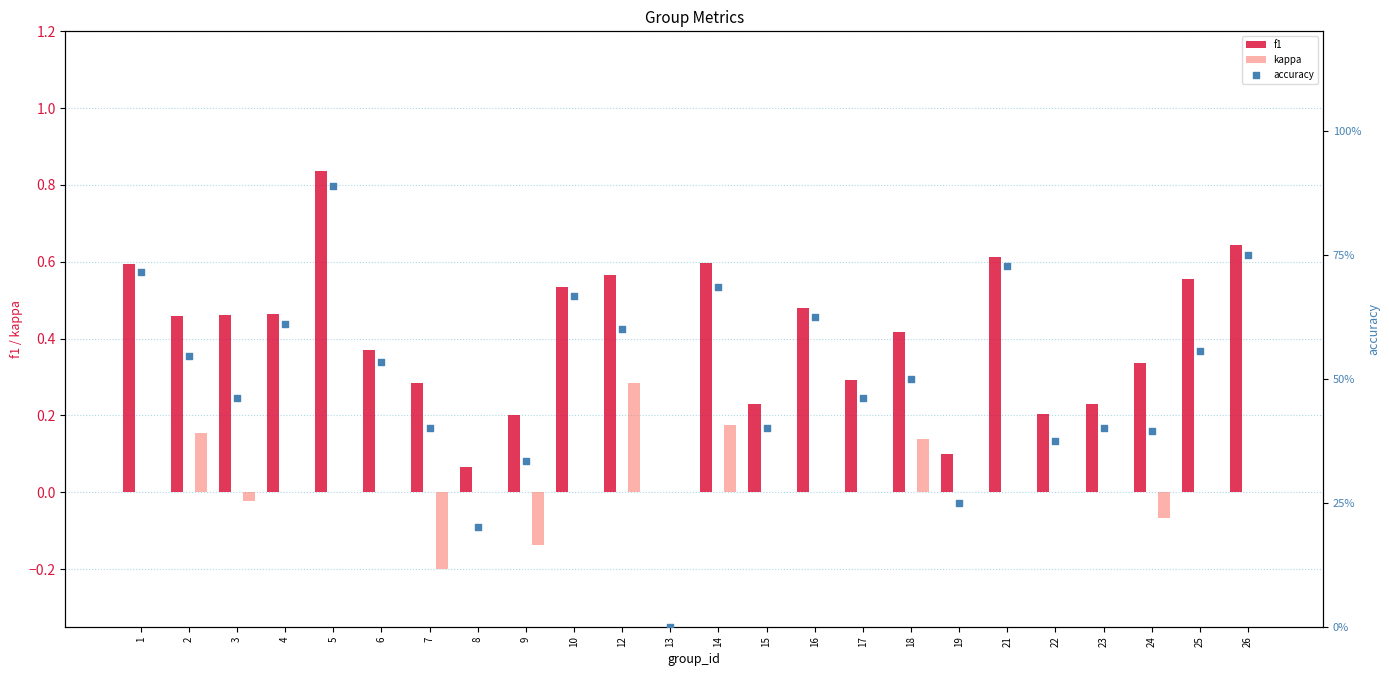

Which series contains the lowest Y value?

kappa